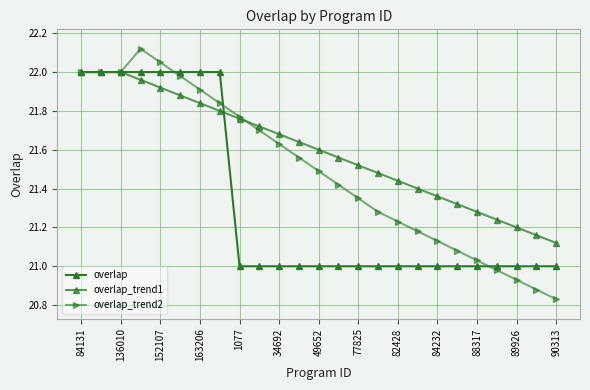

How many categories are shown in the chart?

25